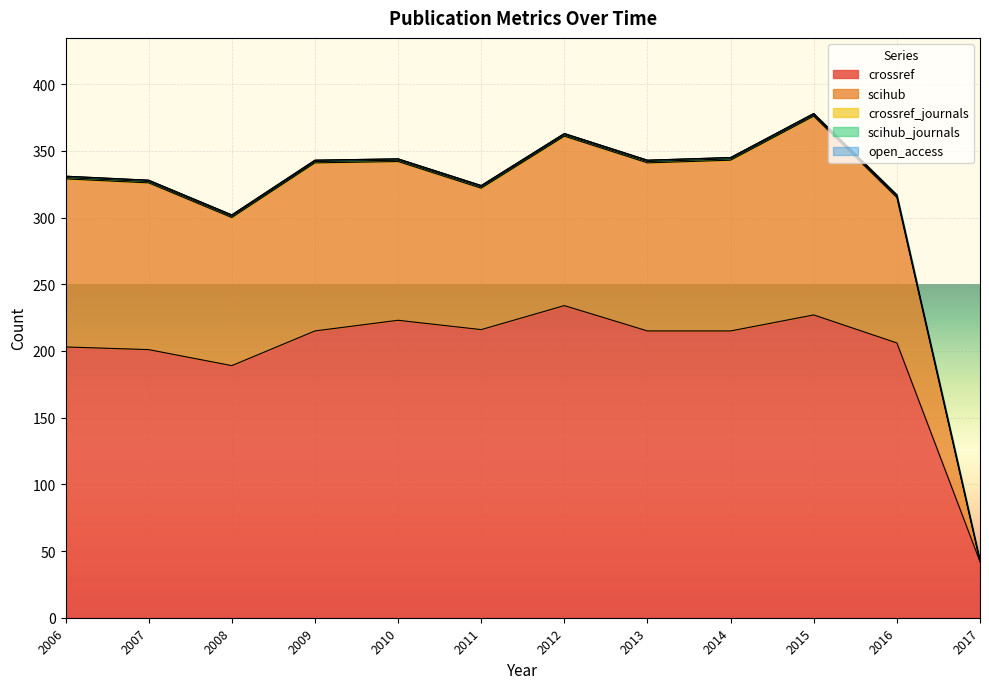

What is the value of the scihub point at the 7th from the left?

127